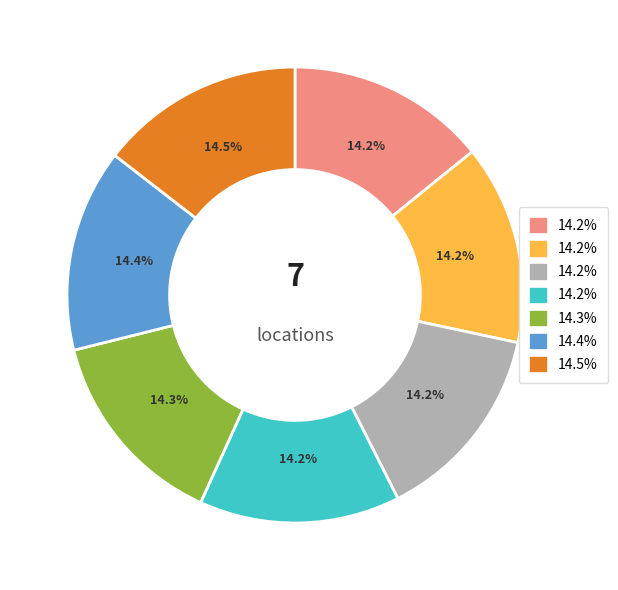

Is there any slice that represents more than half of the pie?

No